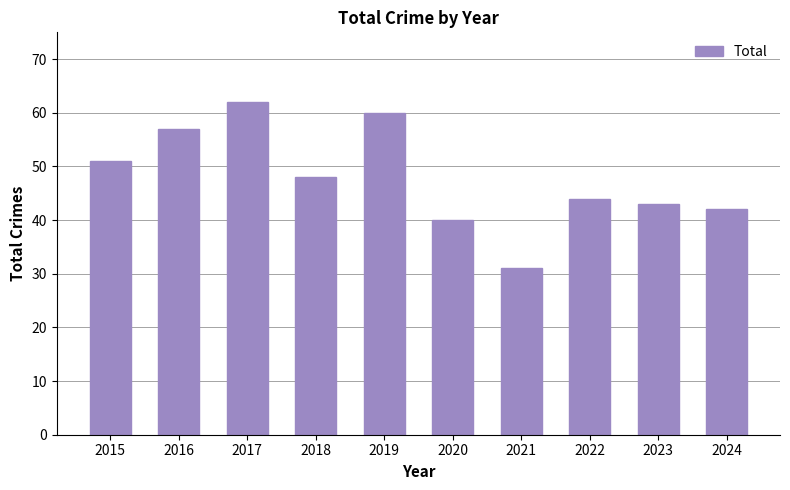

The chart shows a value of 22 at 2018. True or false?

False